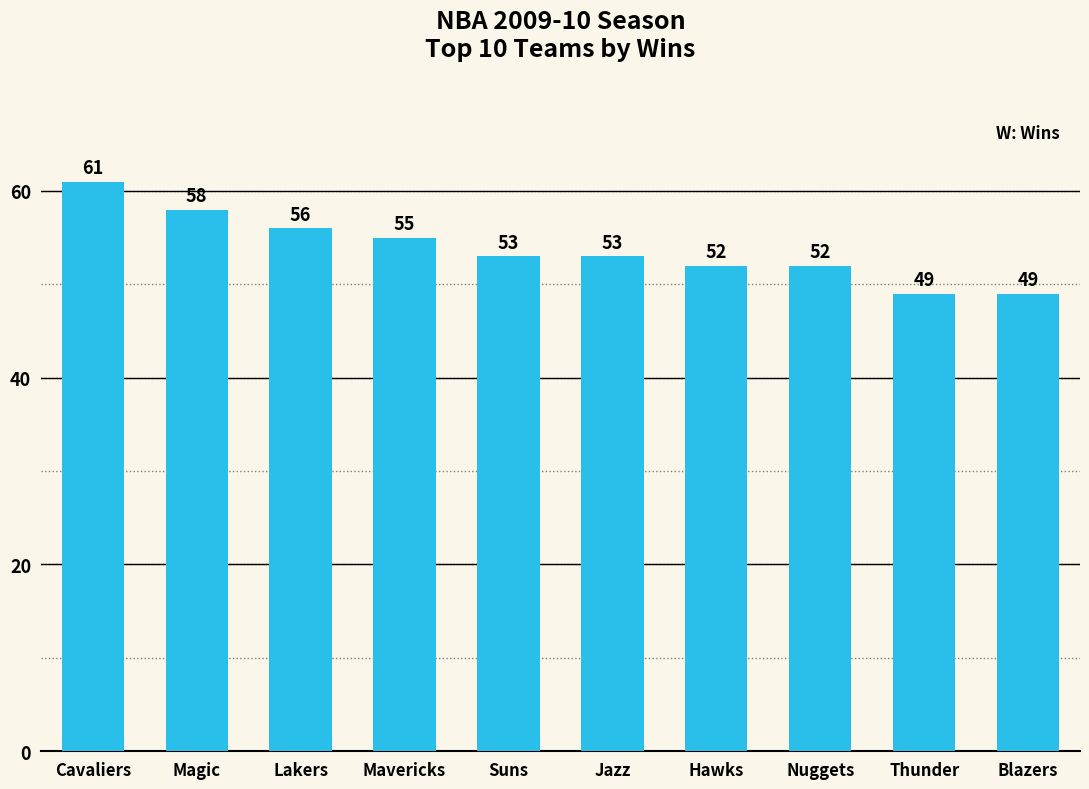

Reading left to right, extract all data points from this chart.

61	58	56	55	53	53	52	52	49	49